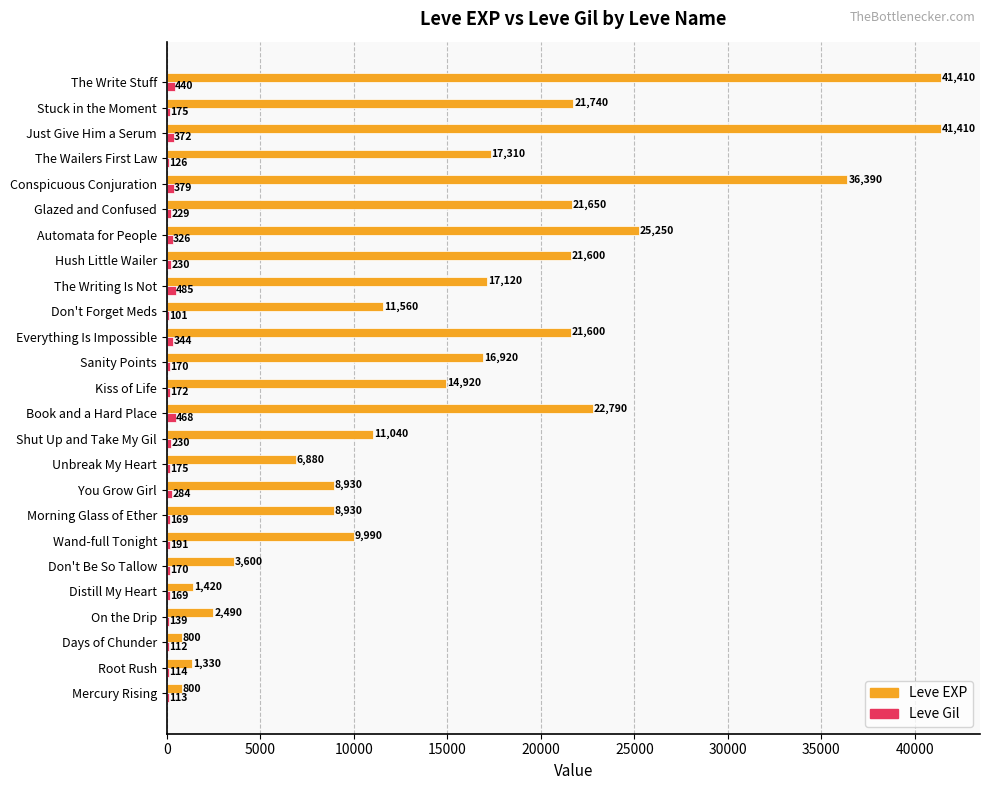

Between Don't Be So Tallow and Conspicuous Conjuration, which series saw the biggest shift?

Leve EXP